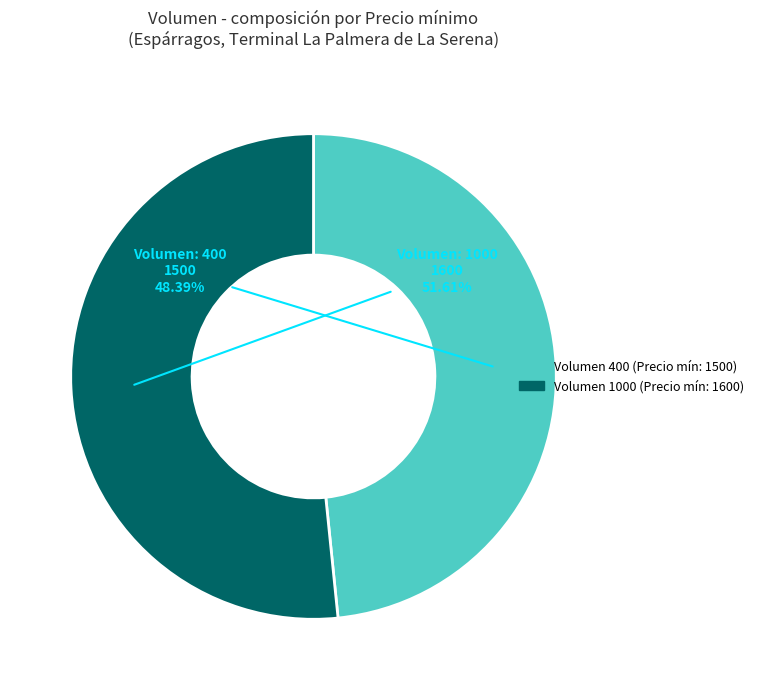

How many segments does this pie chart have?

2